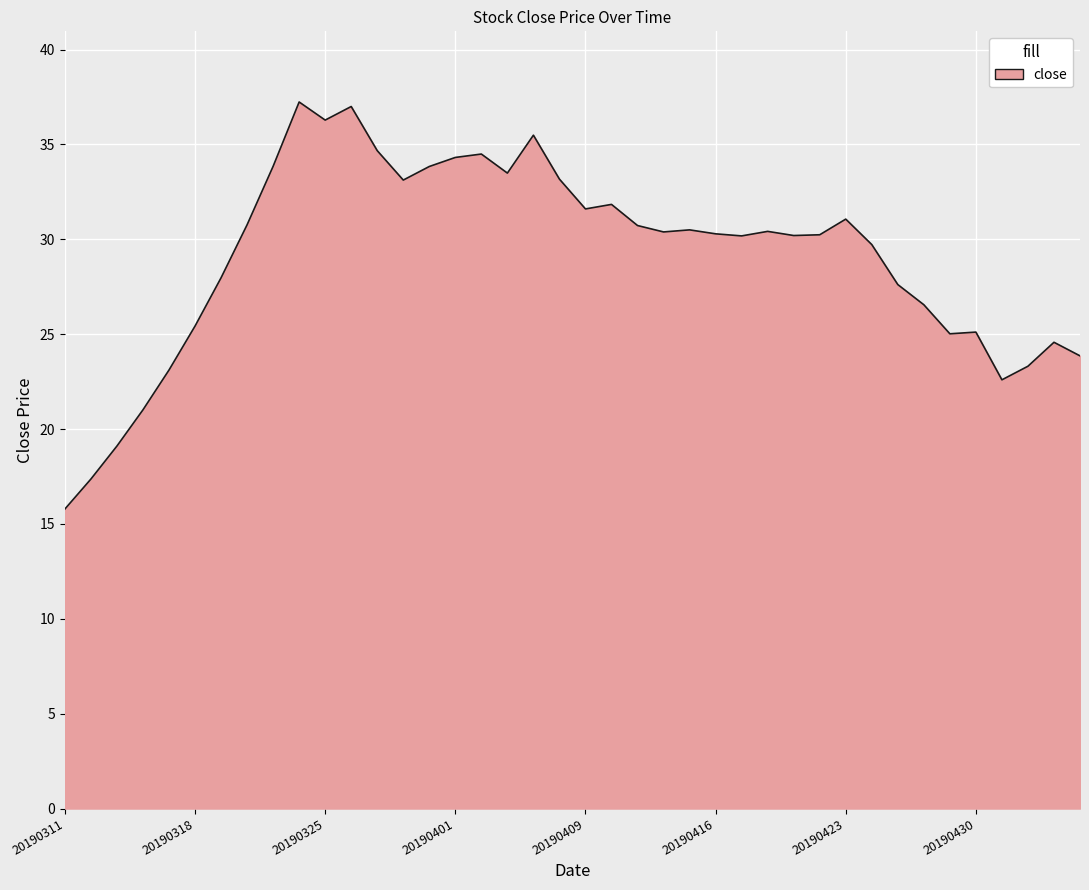

What is the maximum value shown in the chart?

37.2